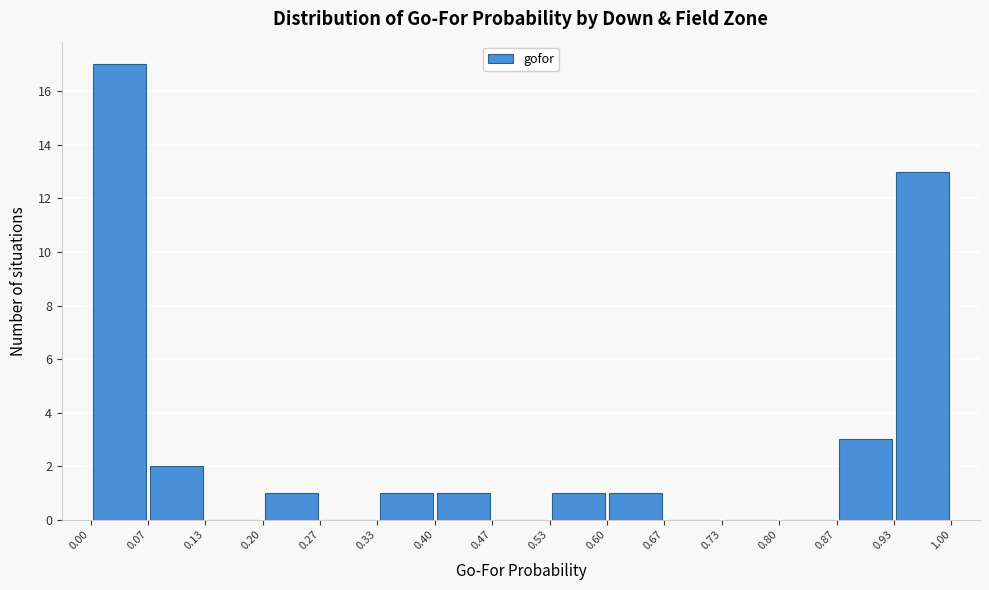

Over which range of the x-axis is the bar tallest?

0.00 to 0.07